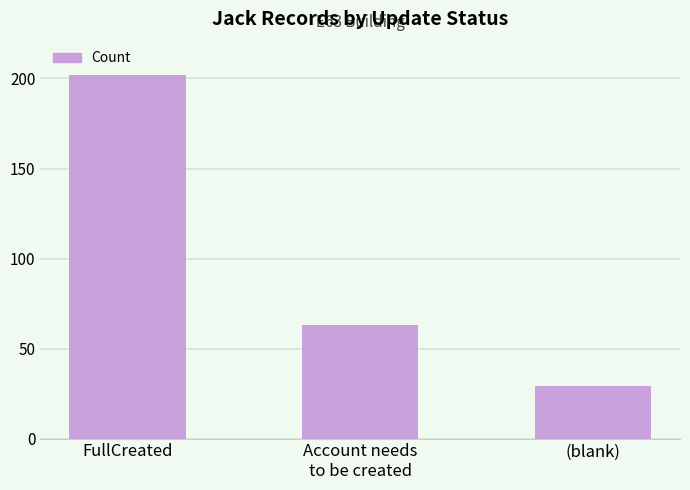

The chart shows a value of 137 at FullCreated. True or false?

False